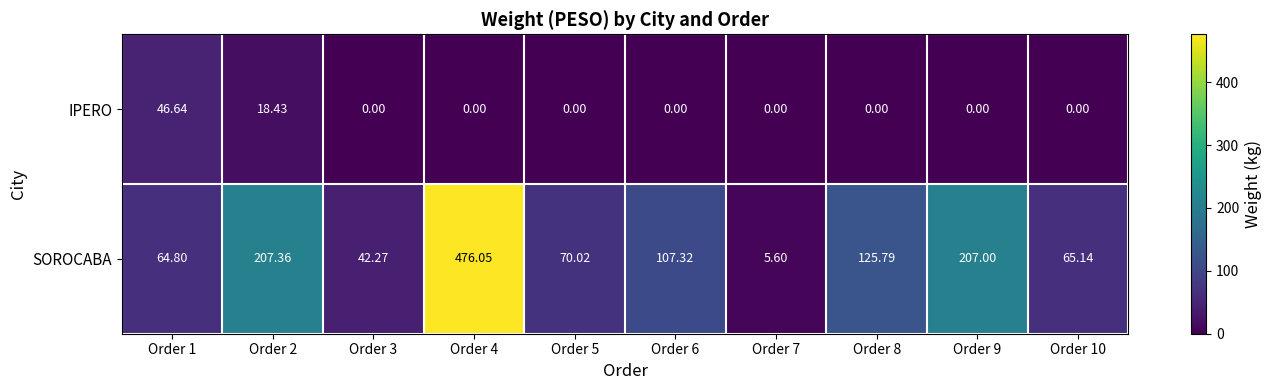

Rank the series by their maximum value, from lowest to highest.

IPERO, SOROCABA